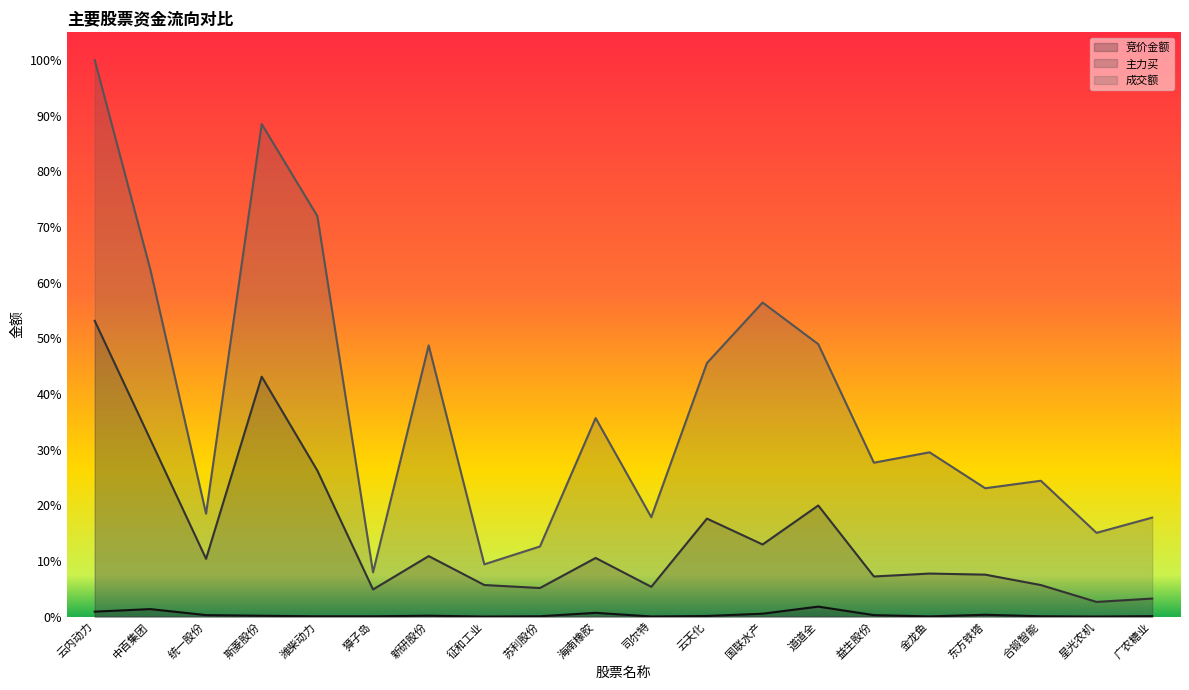

True or false: 成交额 and 竞价金额 intersect in this chart.

False